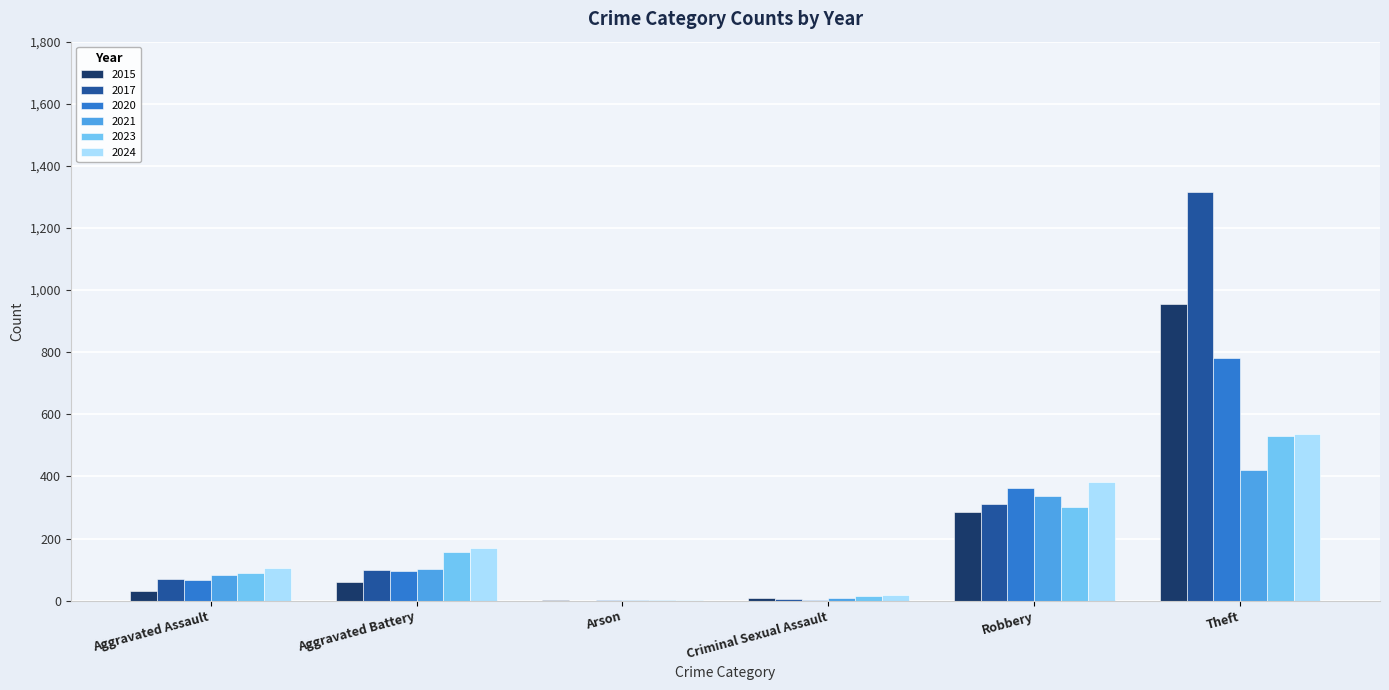

How many series are shown in this chart?

6